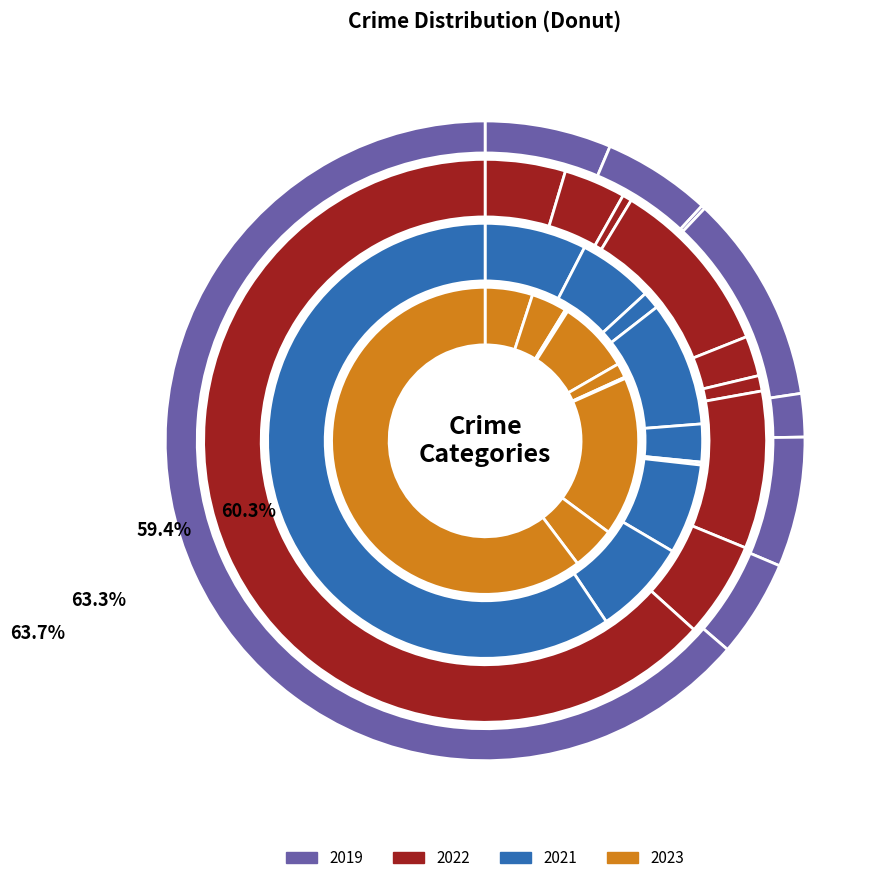

Is it true that 6 is 1% of the pie?

False